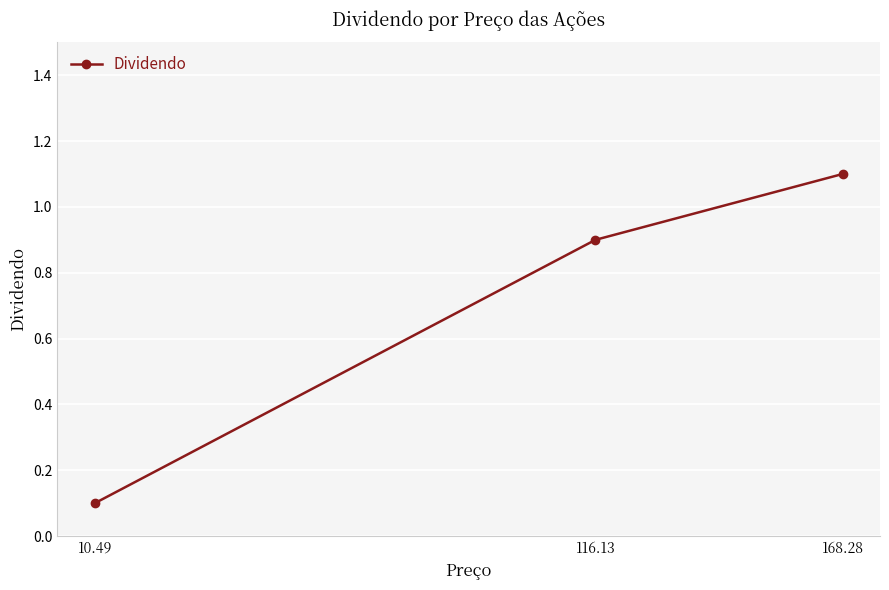

Is it true that the value at 10.49 is 0.1?

True